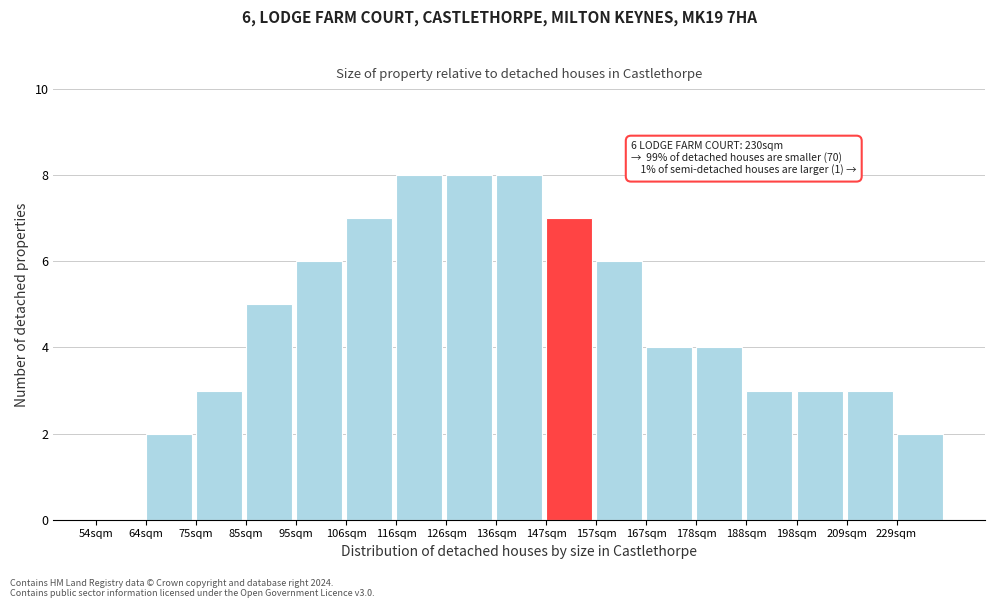

Reading right to left, extract all data points from this chart.

229sqm=2	209sqm=3	198sqm=3	188sqm=3	178sqm=4	167sqm=4	157sqm=6	147sqm=7	136sqm=8	126sqm=8	116sqm=8	106sqm=7	95sqm=6	85sqm=5	75sqm=3	64sqm=2	54sqm=0